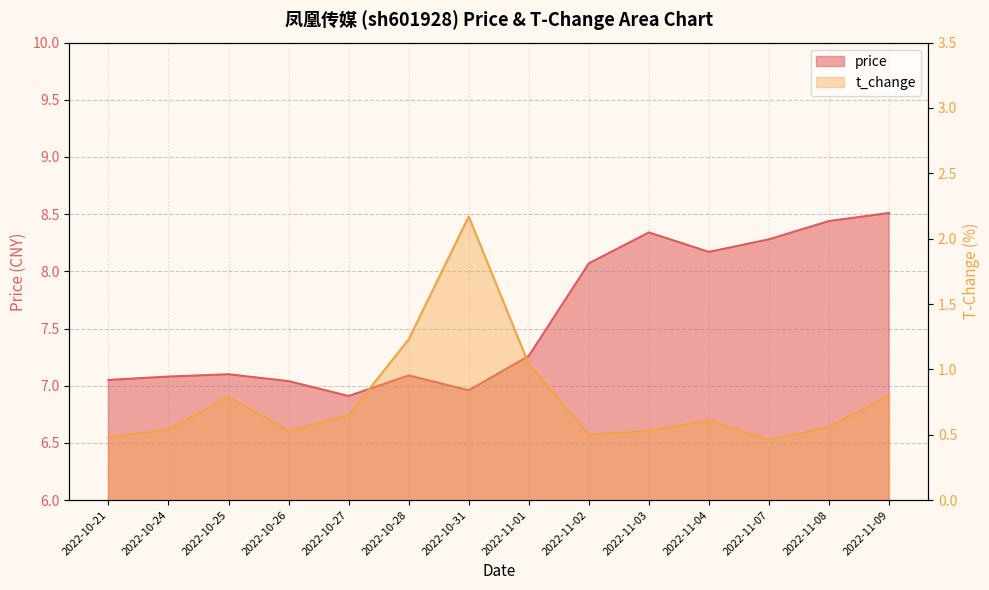

In t_change, how many points are lower than both neighbors (excluding endpoints)?

3